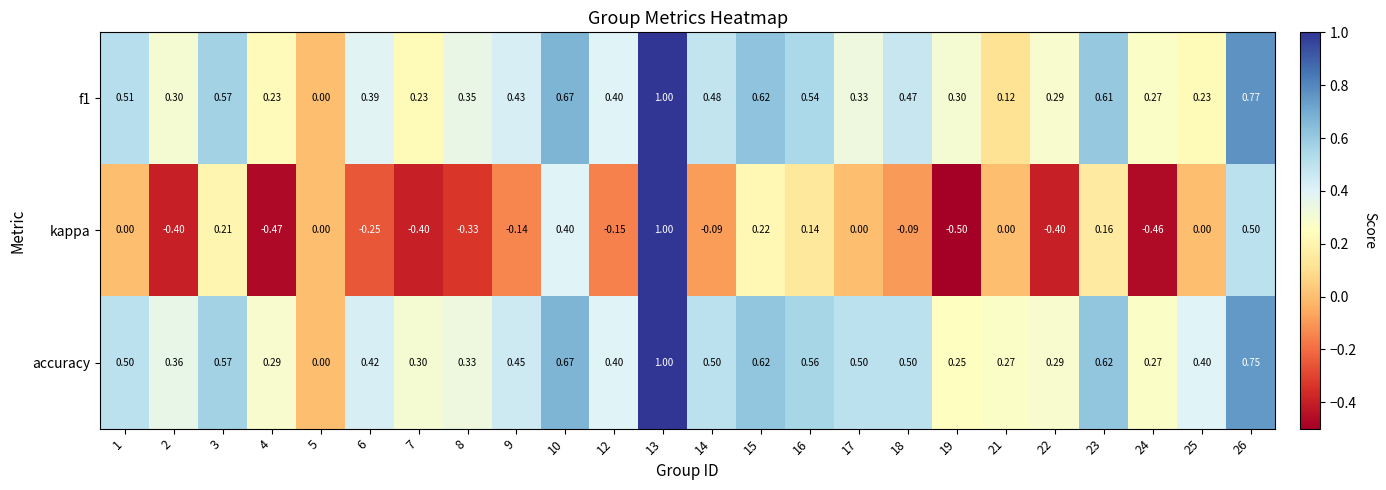

Is the value of f1 at 16 greater than the value of kappa at 17?

Yes